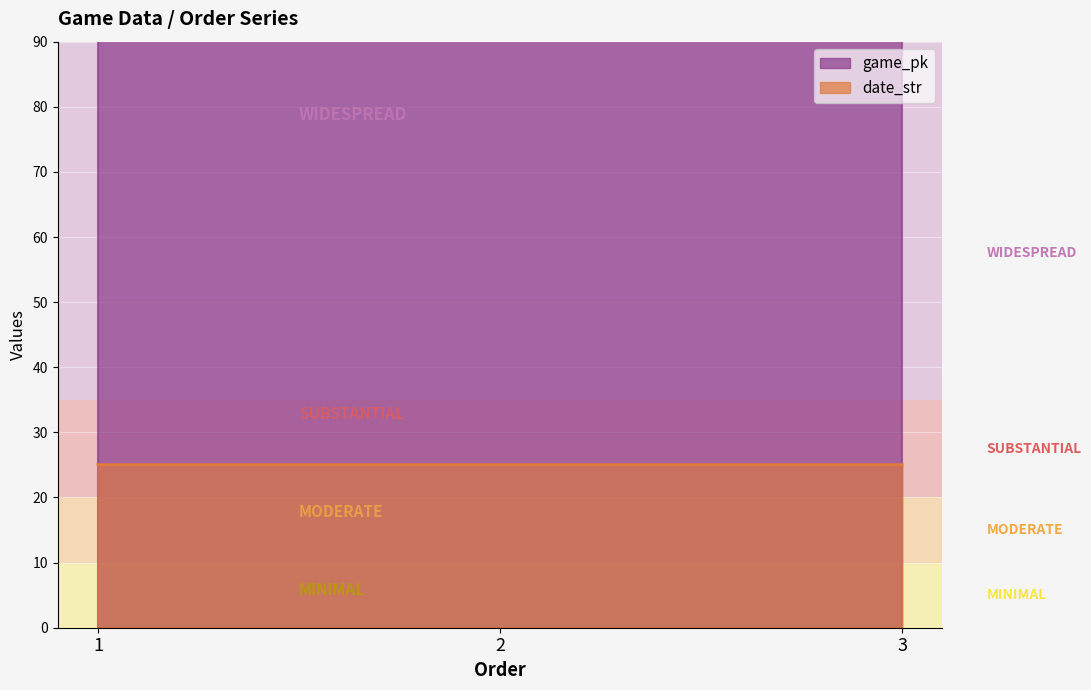

Rank the series by their average value, from lowest to highest.

date_str, game_pk